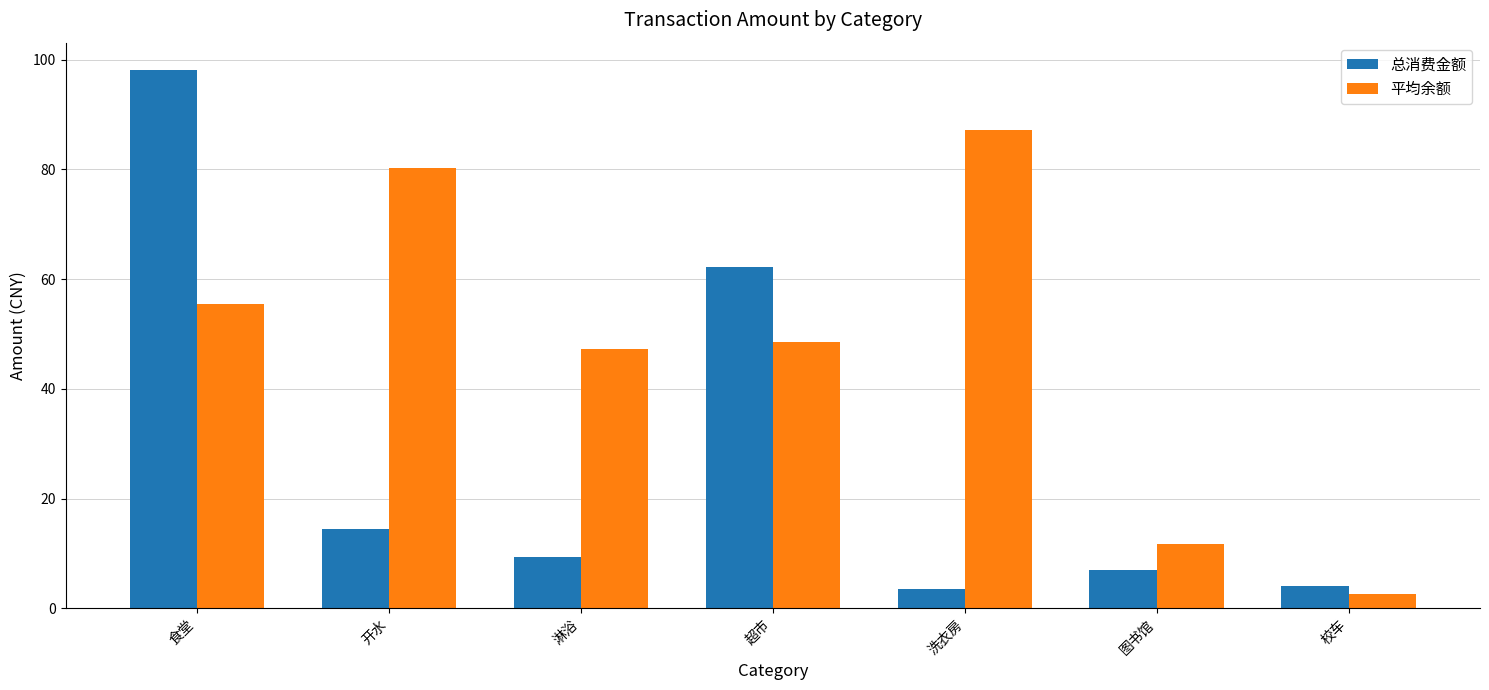

Which category has the lowest value in the 平均余额 series?

校车